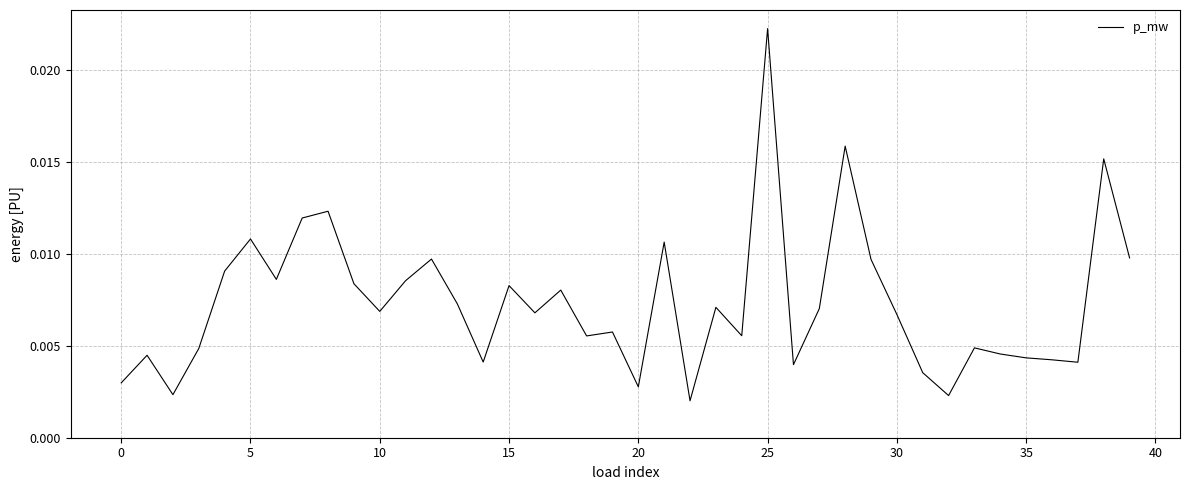

Is this an area chart (filled region under the line)?

No